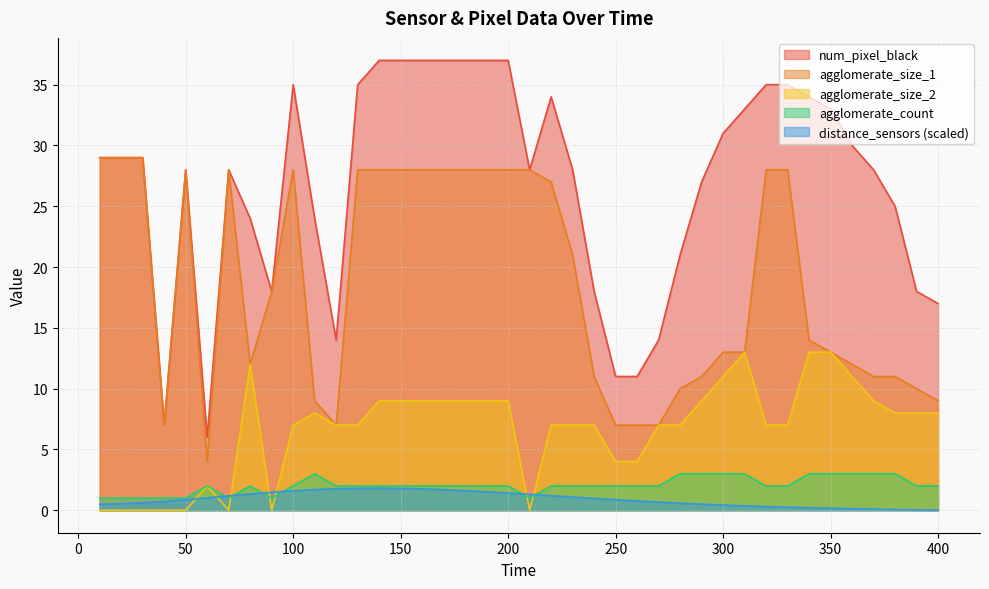

What is the difference between the maximum and minimum values in the num_pixel_black series?

31.0